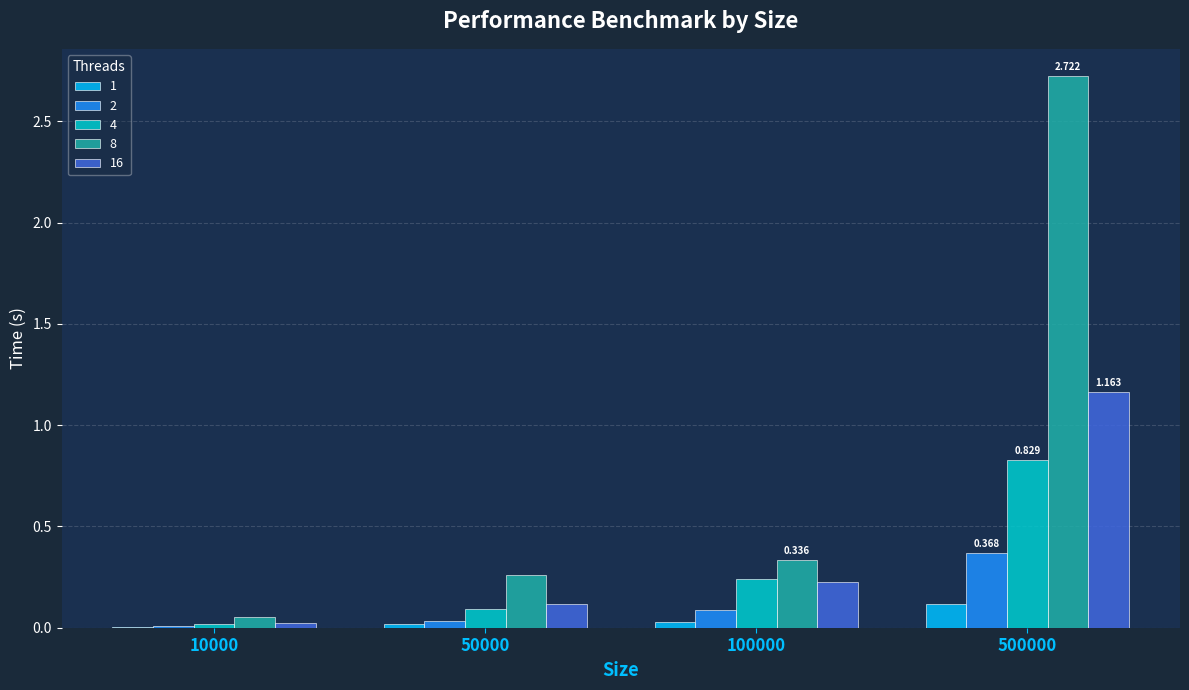

Is the value of 4 at 50000 greater than the value of 8 at 50000?

No